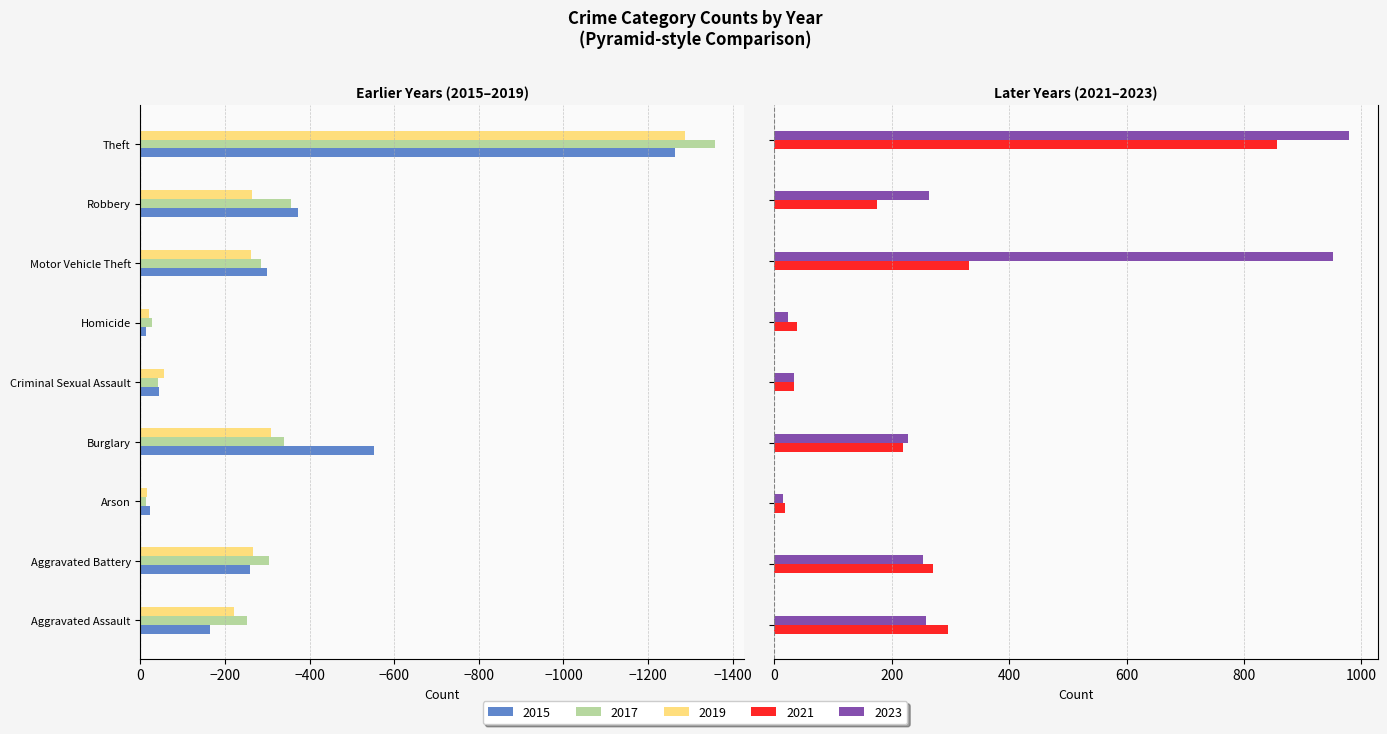

Rank the categories by 2017 value from lowest to highest.

Theft, Robbery, Burglary, Aggravated Battery, Motor Vehicle Theft, Aggravated Assault, Criminal Sexual Assault, Homicide, Arson